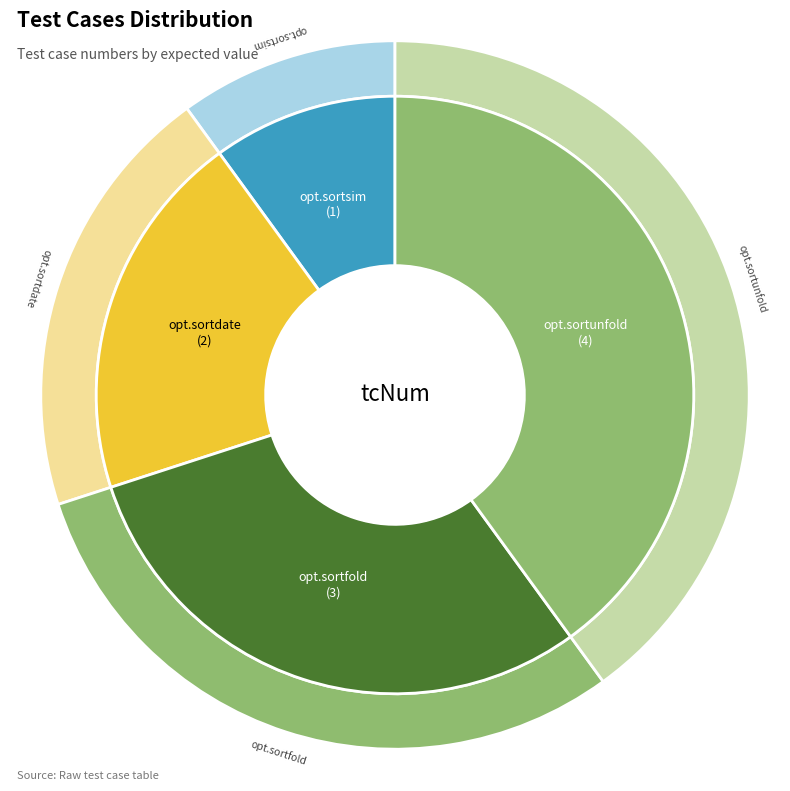

How many slices are in this pie chart?

4